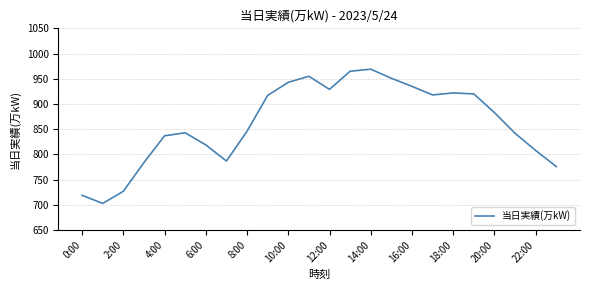

How many interior local peaks (higher than both neighbors) does the data have?

4